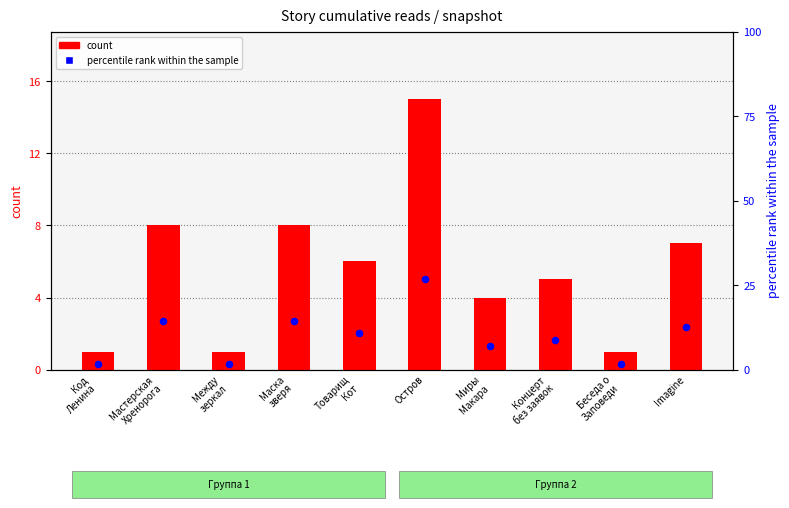

At how many categories does at least one series exceed 12?

4